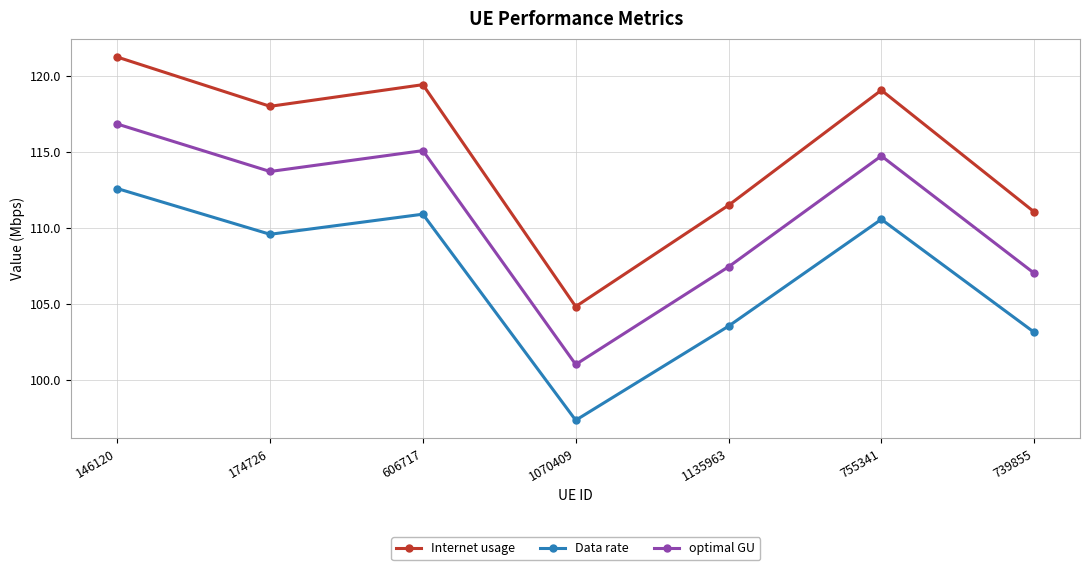

What value does the optimal GU series have at 606717?

115.1